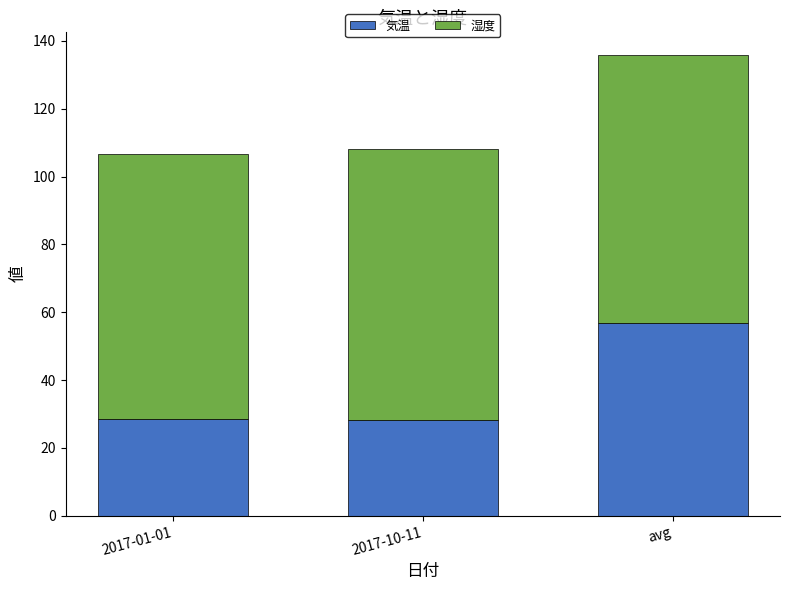

What is the total value across all series at 2017-01-01?

106.7